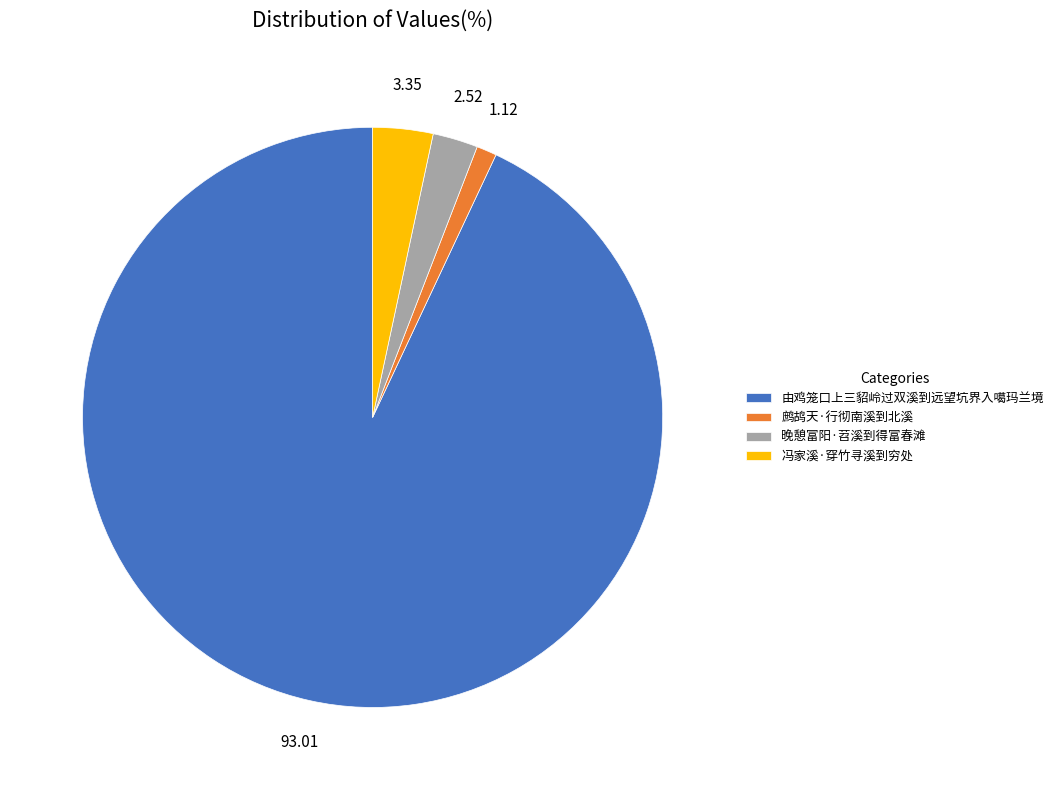

Is there a majority slice in this chart?

Yes